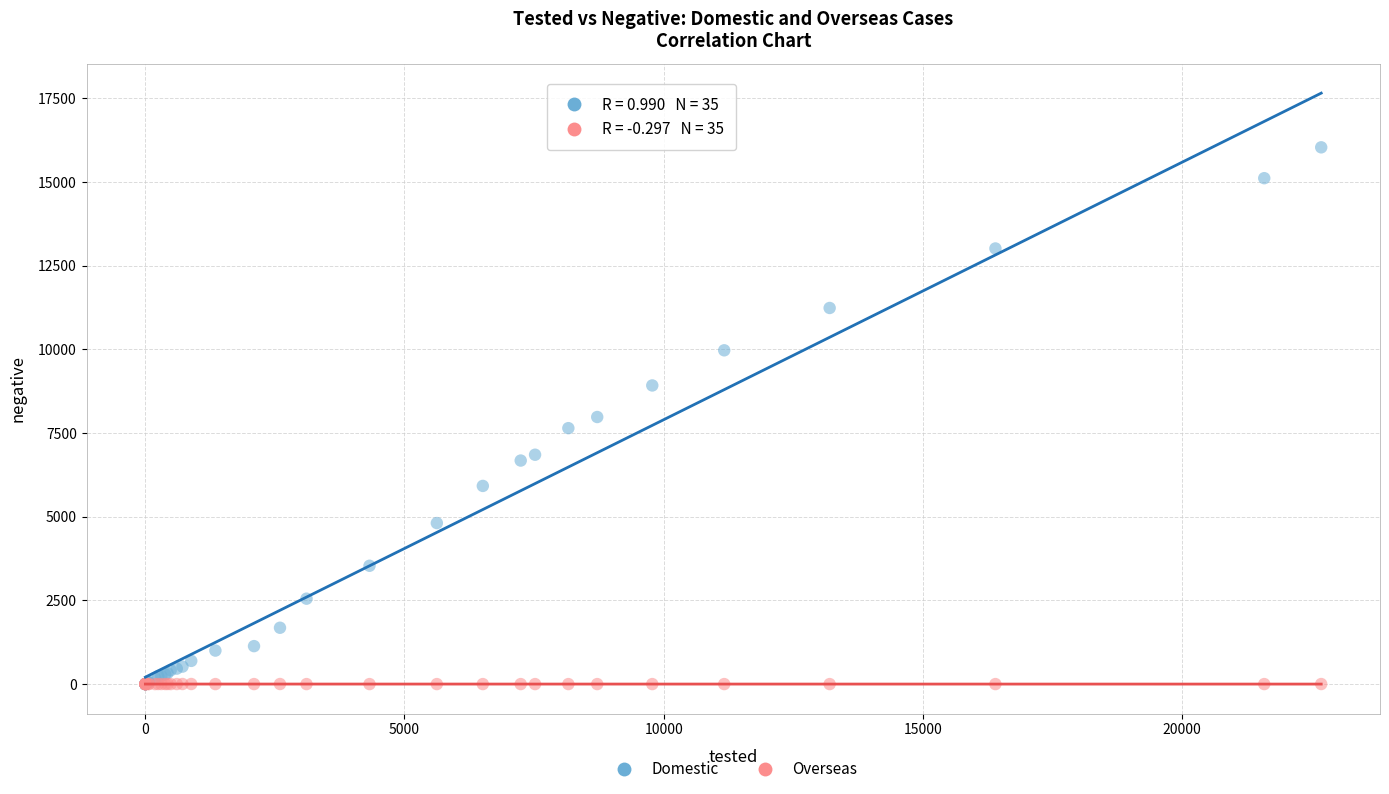

What are all the series names shown in the legend?

Domestic, Overseas